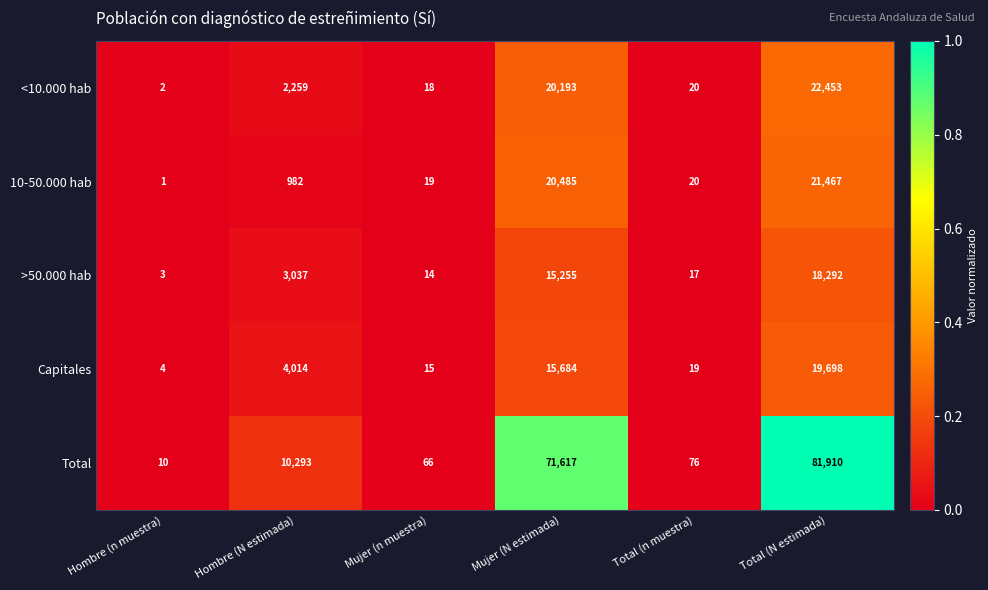

What is the difference between the maximum and minimum values in the <10.000 hab series?

22451